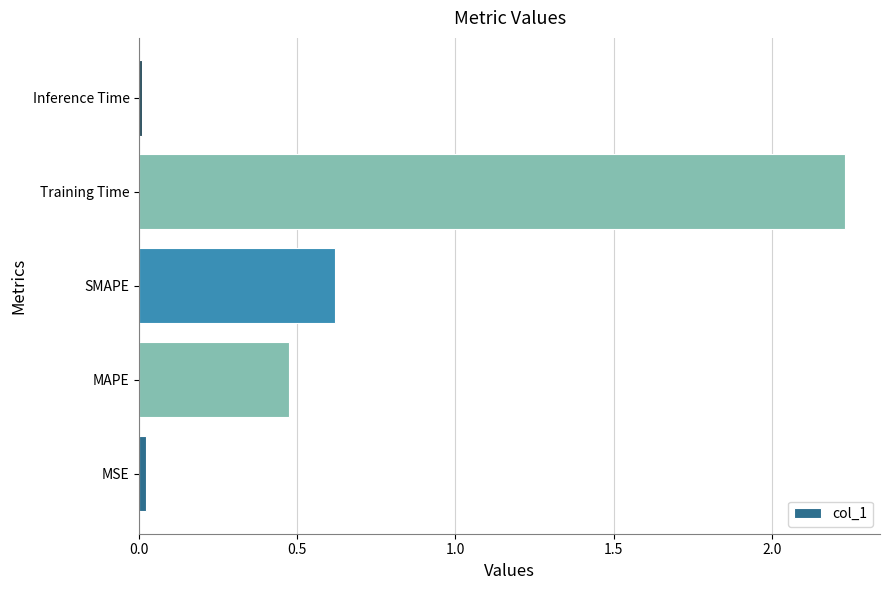

Is it true that the value at MAPE is 0.8?

False